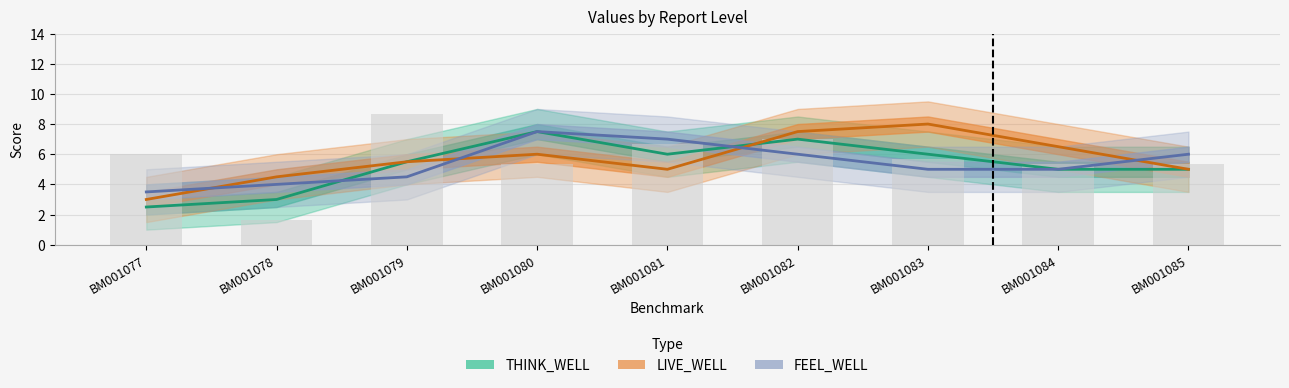

How many values in the FEEL_WELL series exceed 7?

1